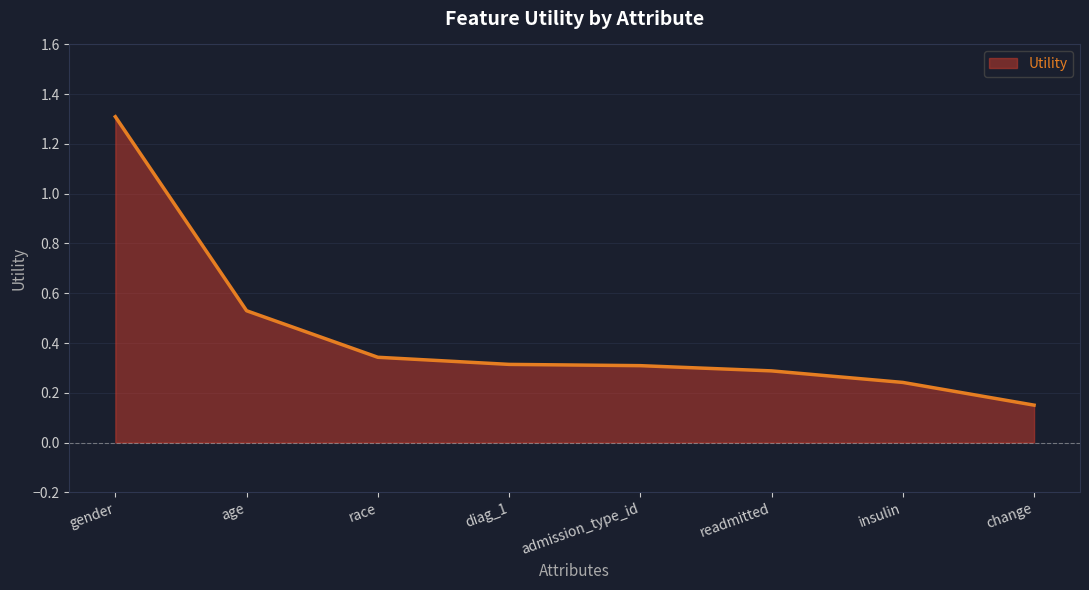

What position from the right is age?

7